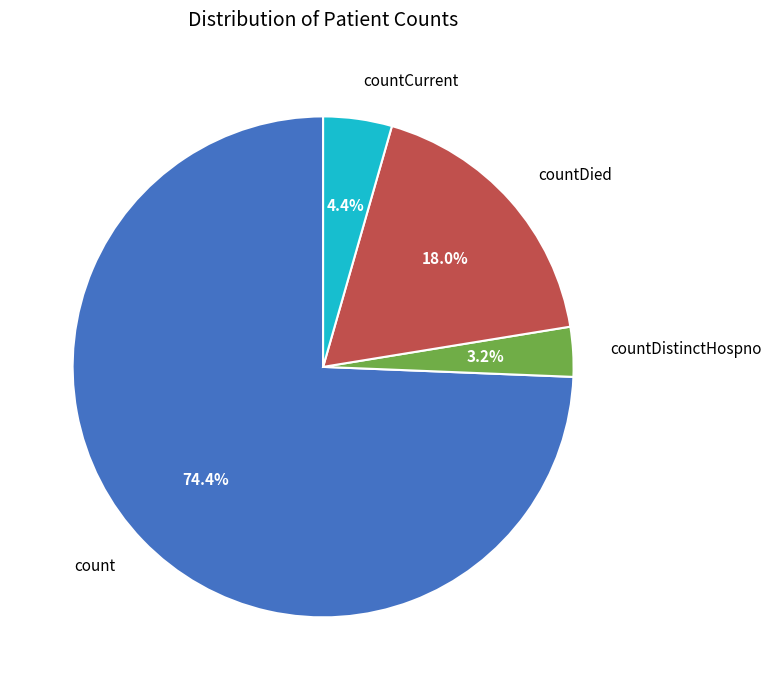

Is there a majority slice in this chart?

Yes